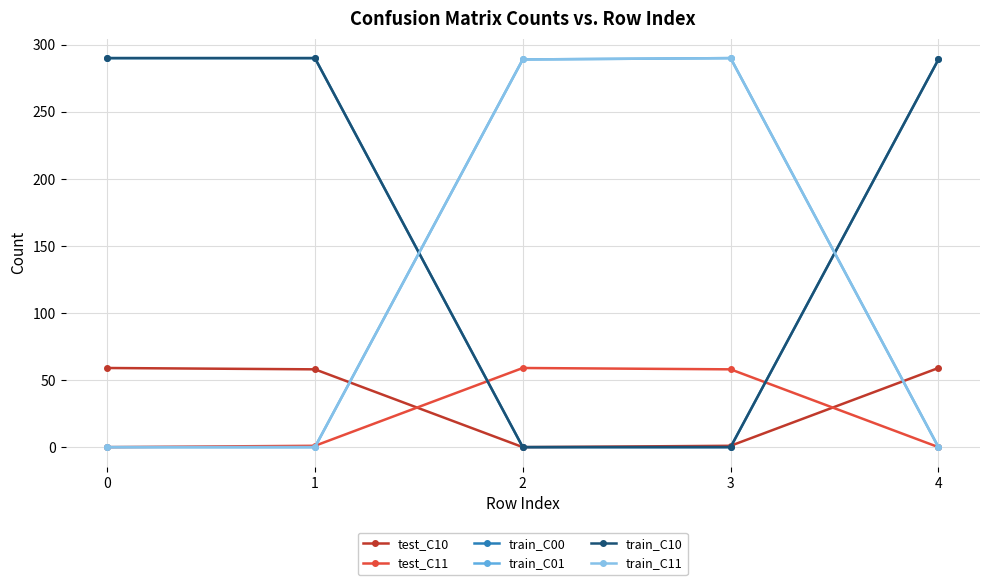

Is this an area chart (filled region under the line)?

No